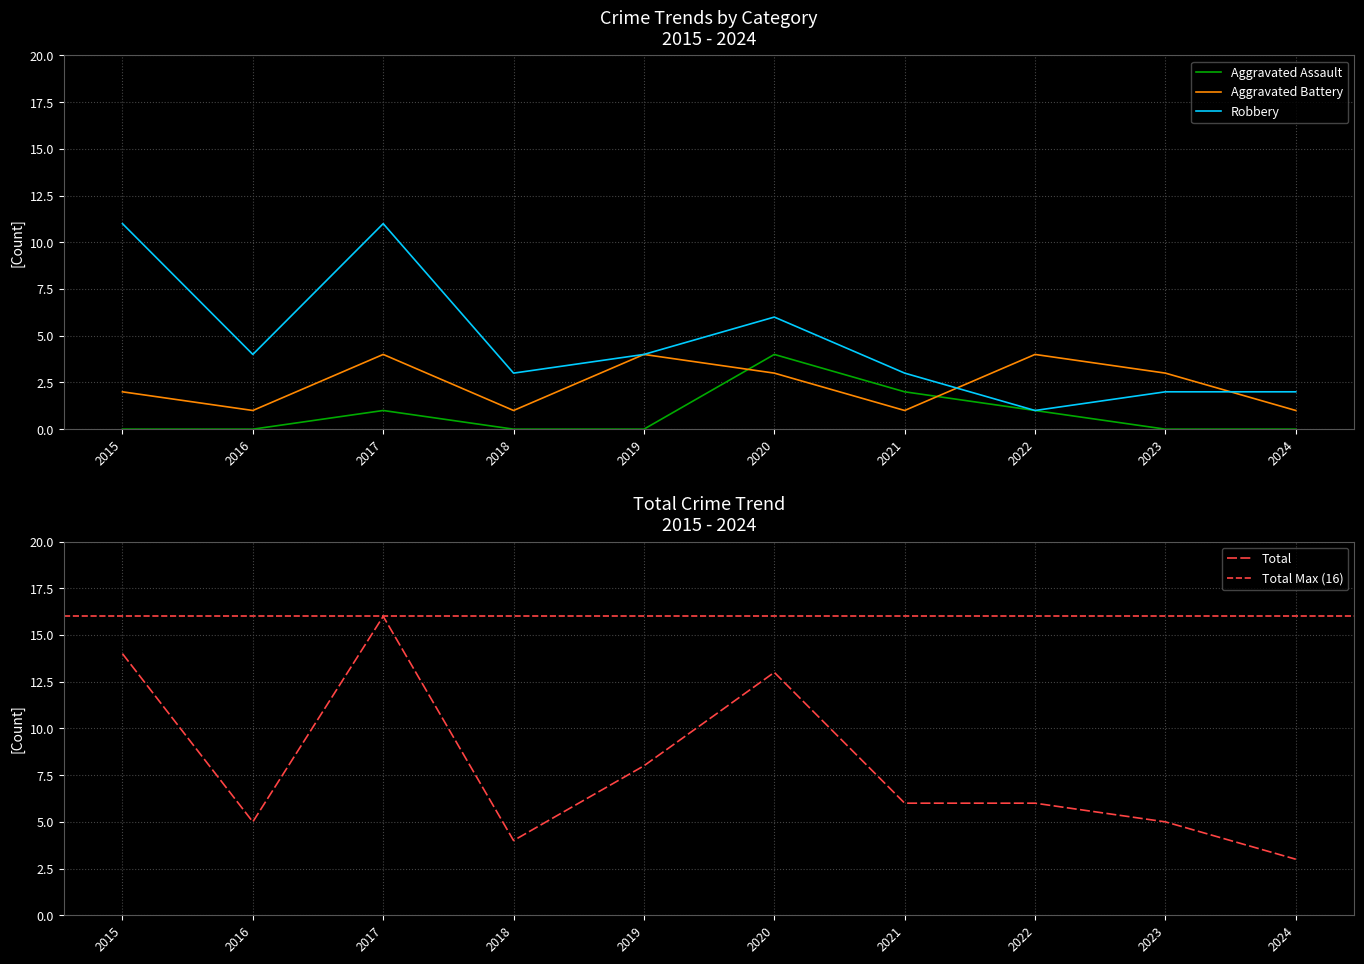

Which series changed the most between 2017 and 2021?

Total